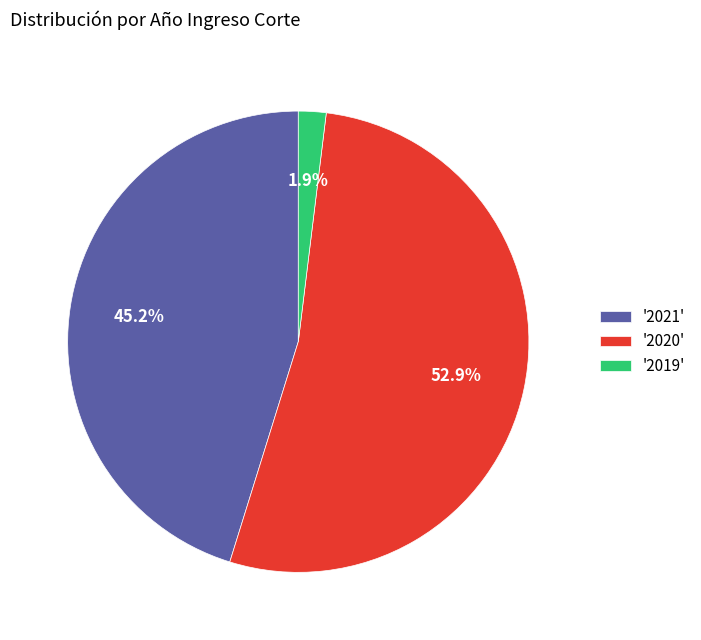

What is the majority slice?

'2020'